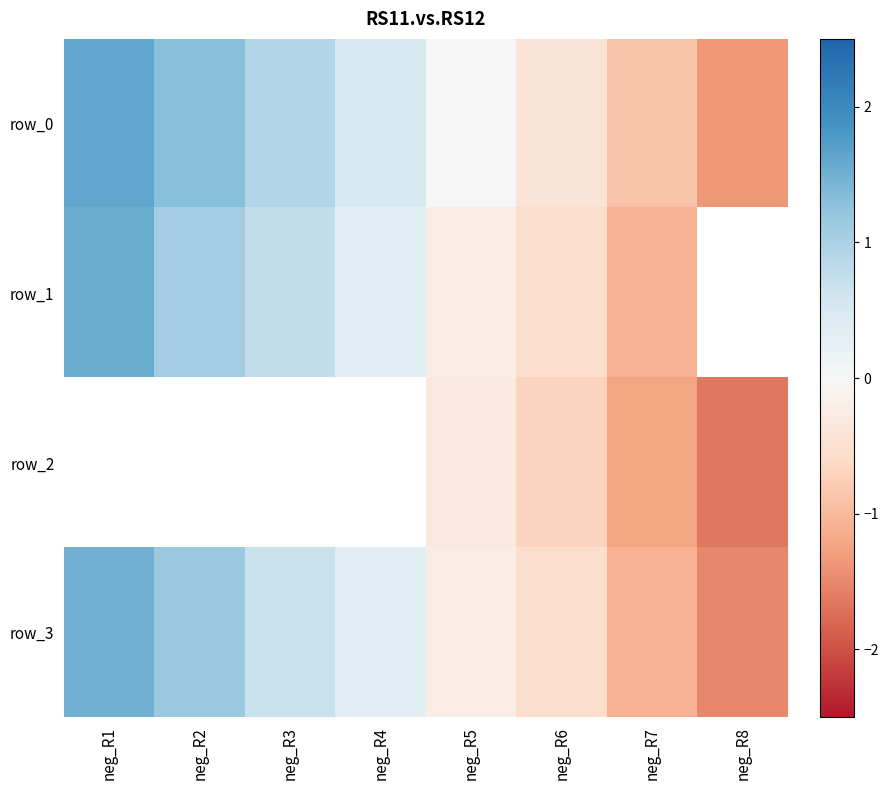

What is the difference between the row_1 values at neg_R2 and neg_R3?

0.3